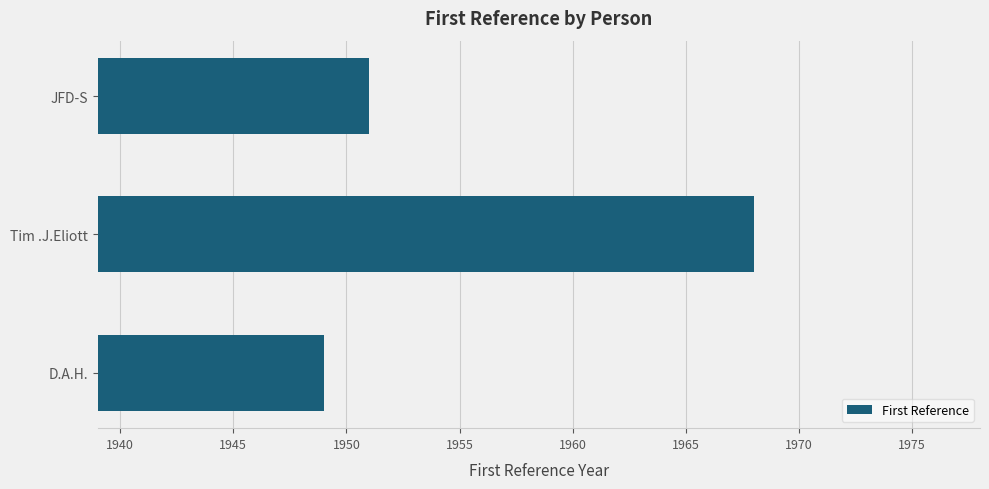

What is the change in value from D.A.H. to Tim .J.Eliott?

+19